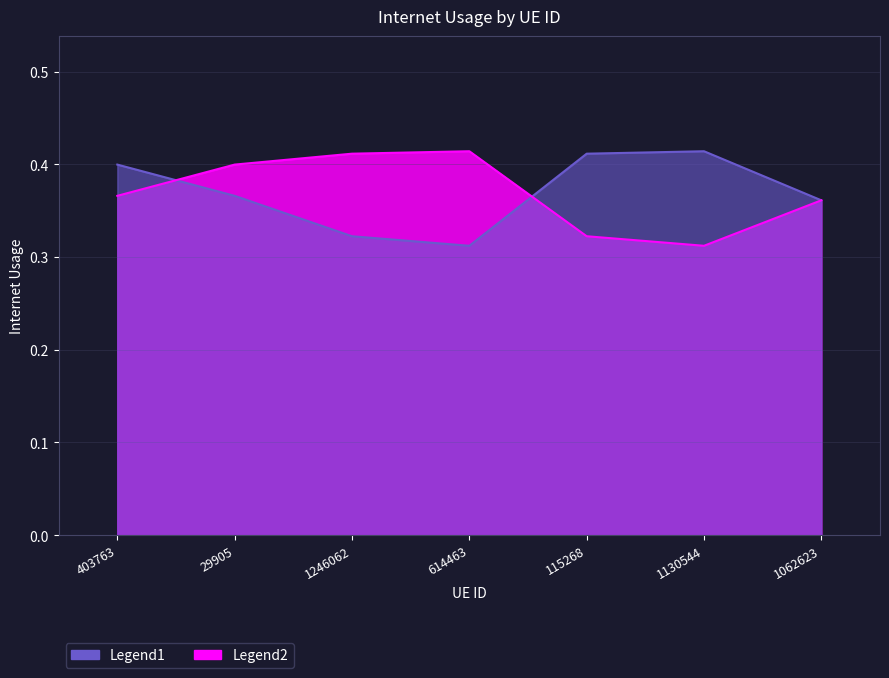

What is the difference between the second highest and second lowest values in the Legend2 series?

0.1